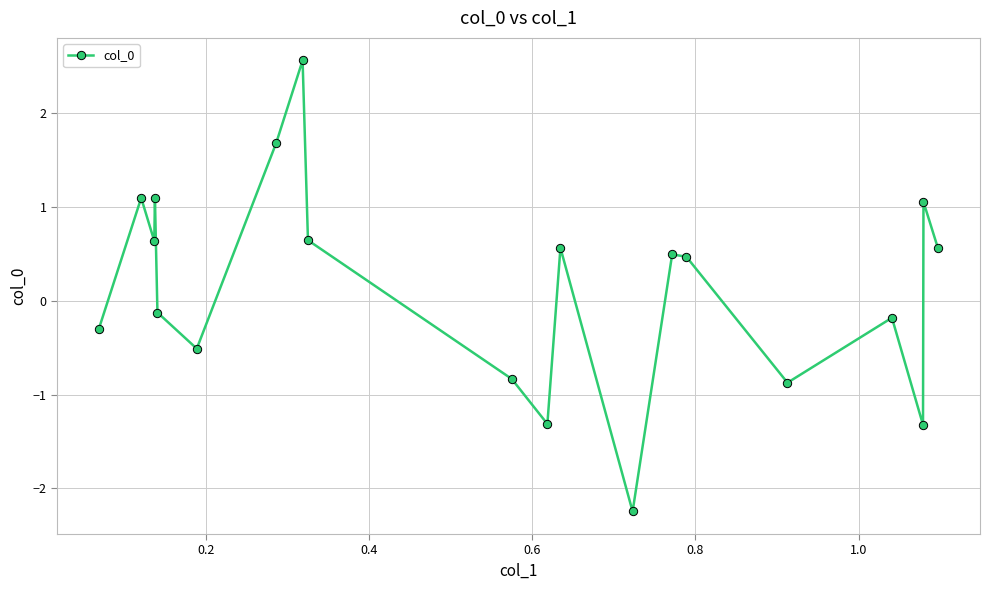

Does the chart have visible grid lines?

Yes